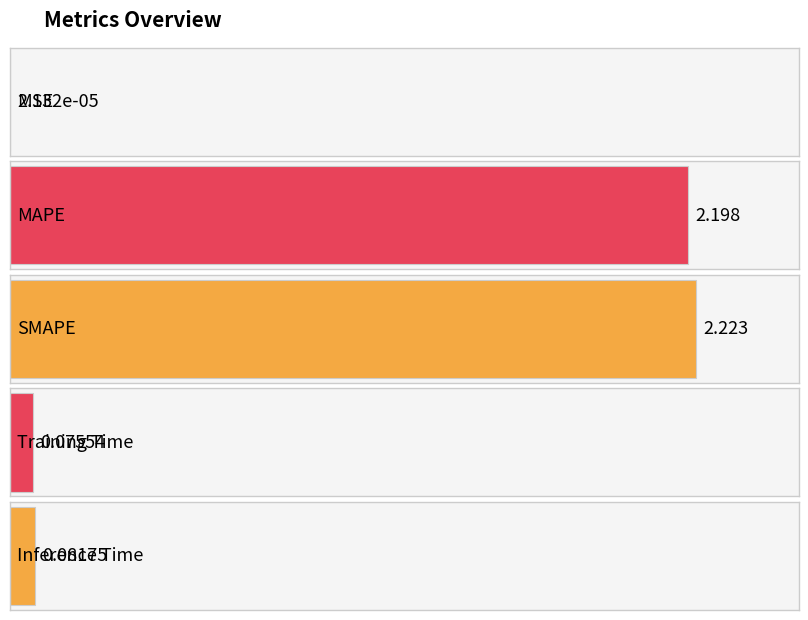

Count the number of data series in this chart.

1